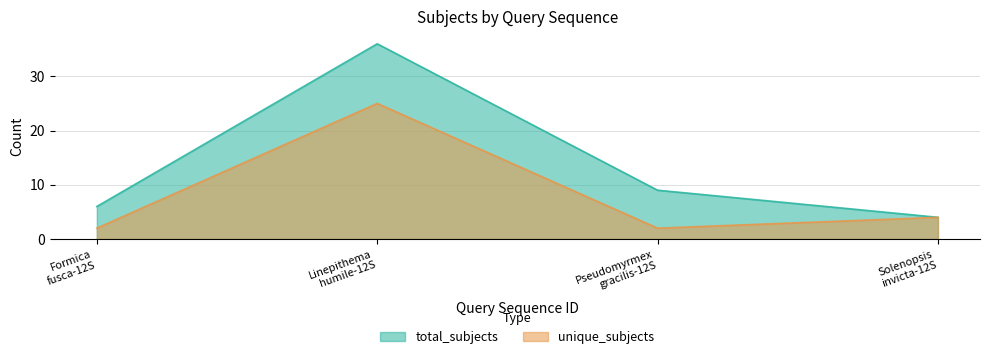

At which category does total_subjects reach its first local peak?

Linepithema
humile-12S